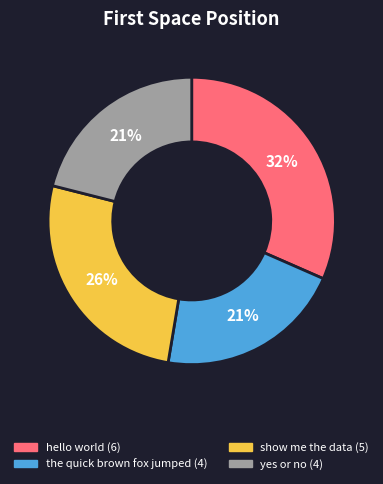

Does any single category account for the majority?

No